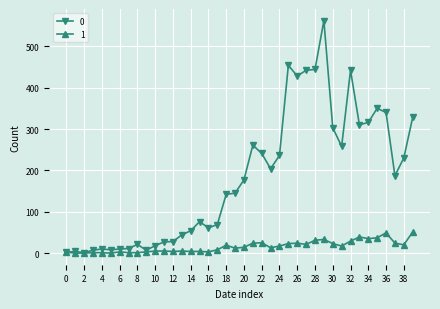

True or false: 0 has more than 2 points higher than both neighbors.

True